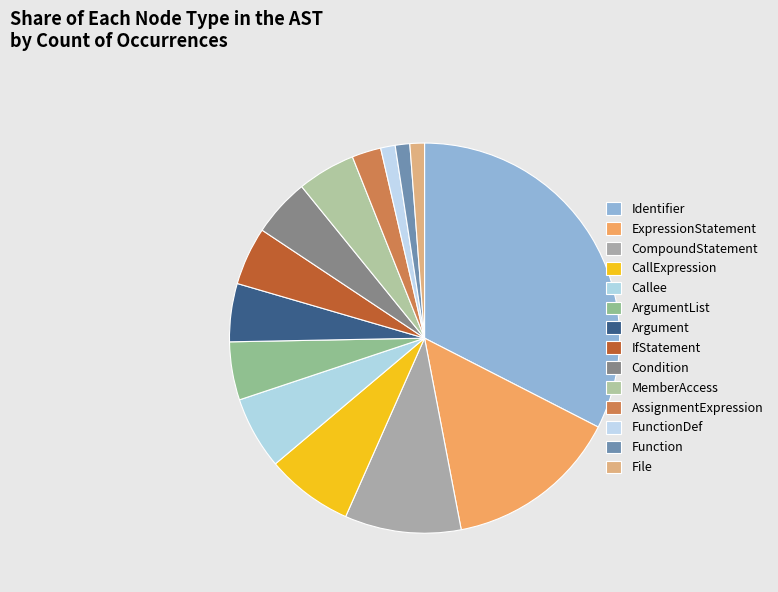

Does Callee represent more than half of the total?

No